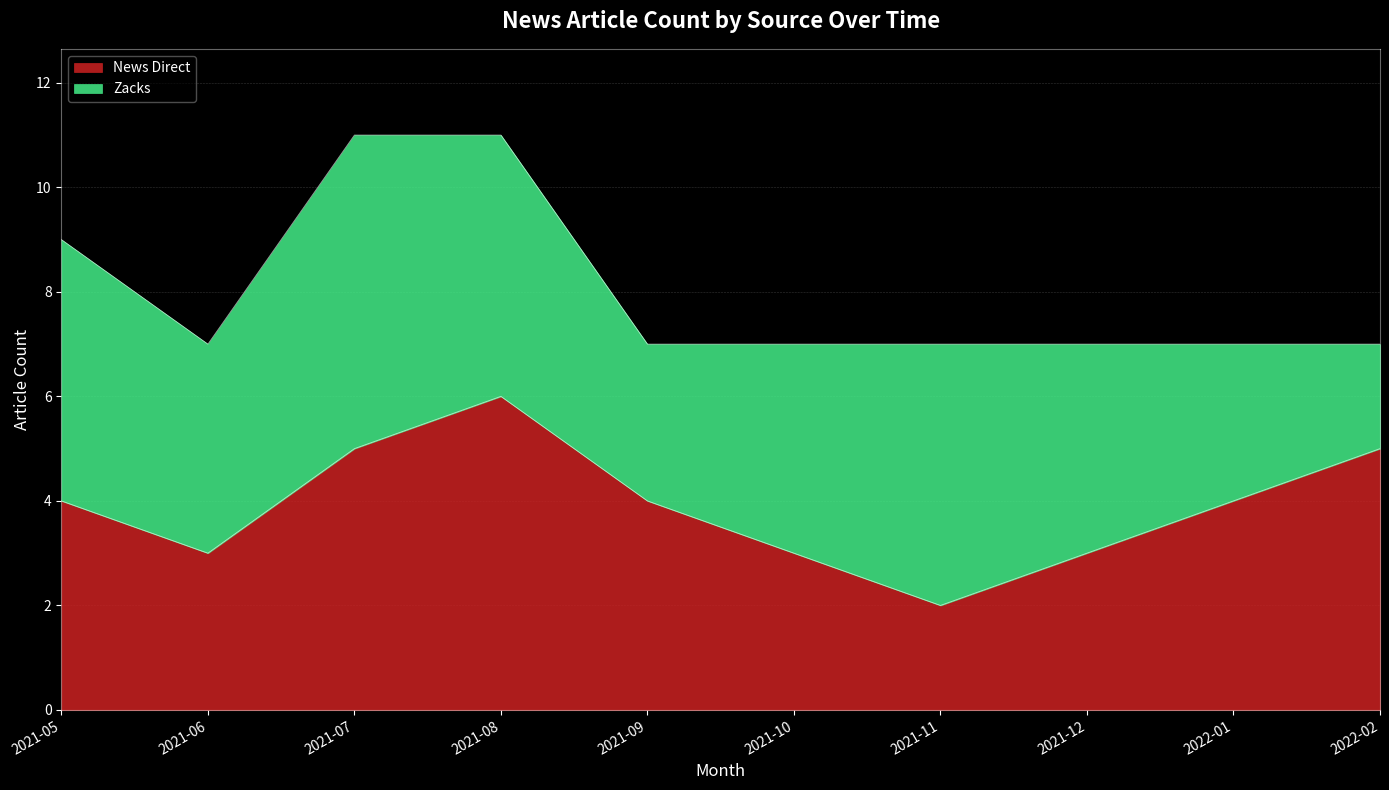

How many lines are shown in the chart?

2